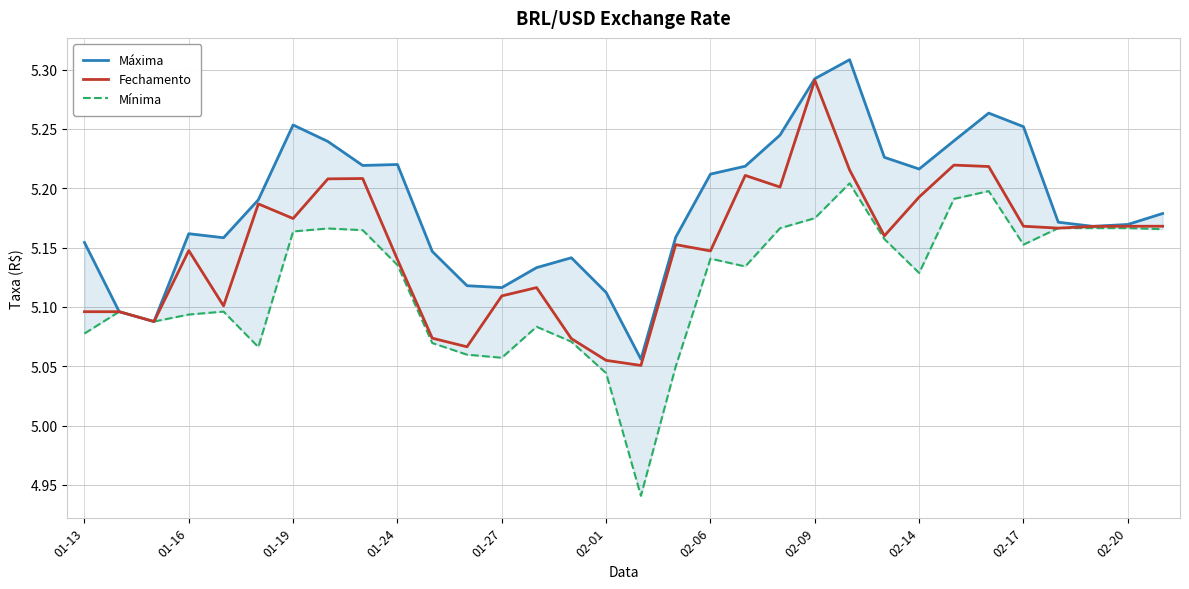

How many data points does each series have?

32